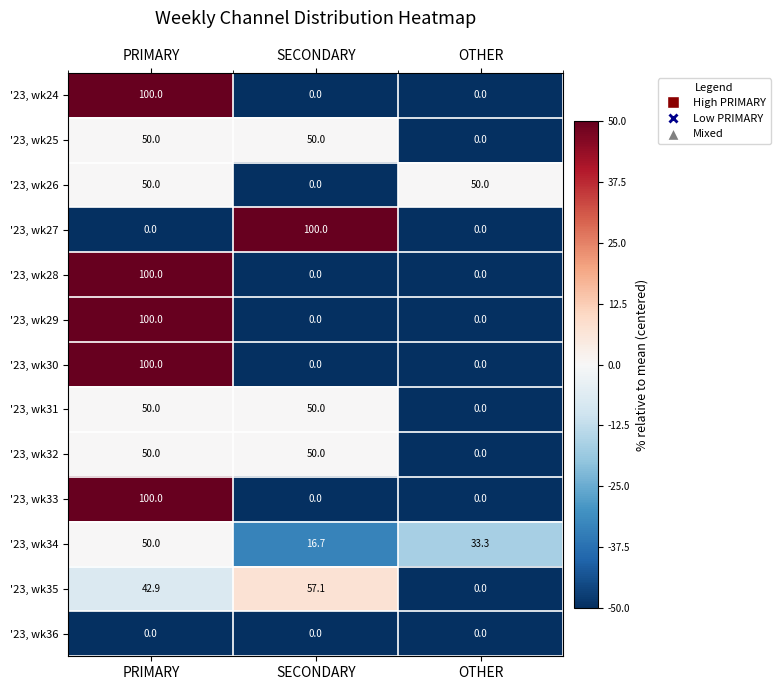

What is the maximum value shown in the chart?

100.0